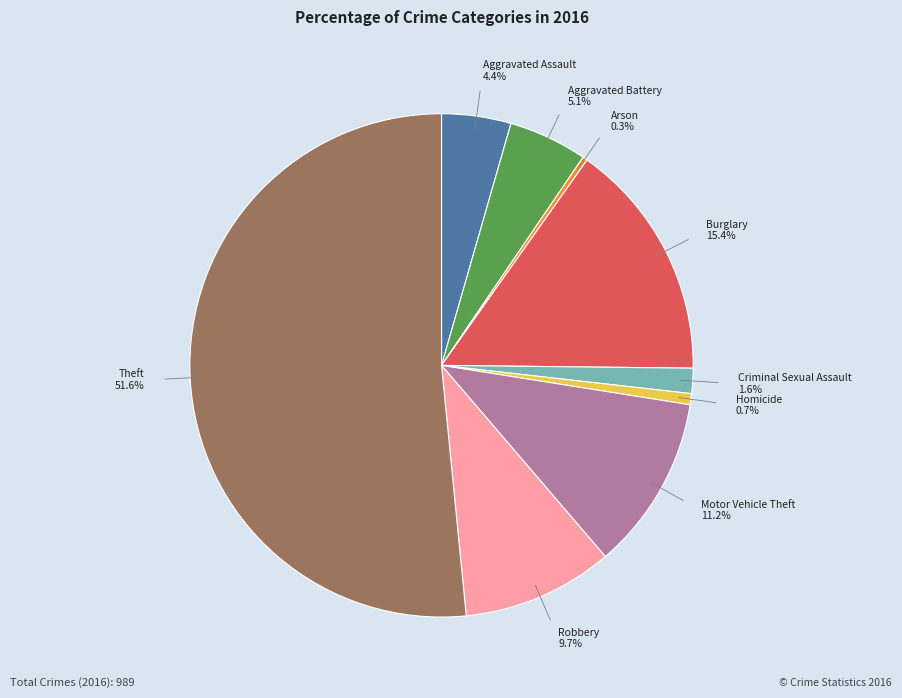

Which slice is the largest?

Theft